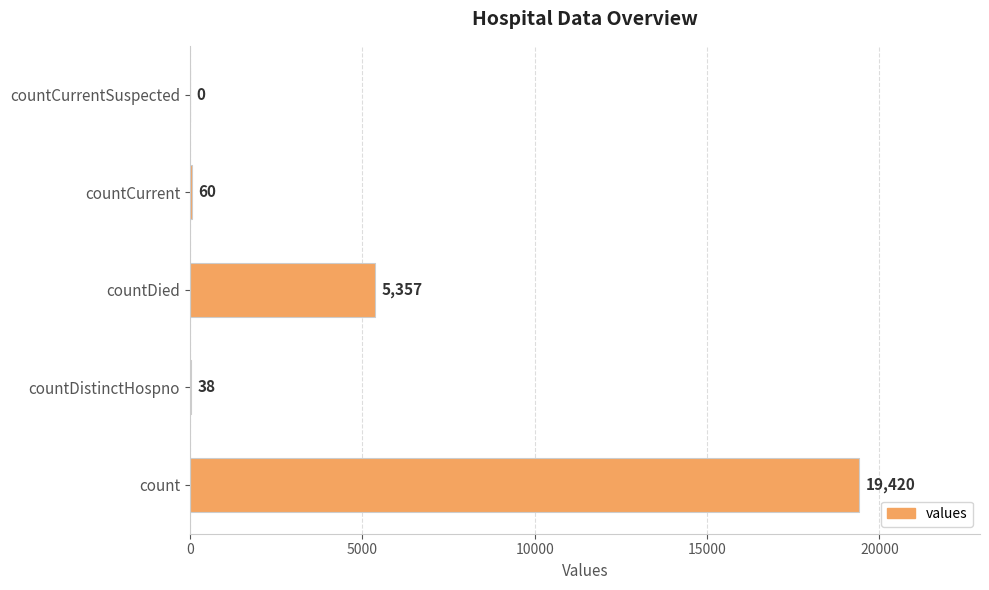

What is the average value?

4975